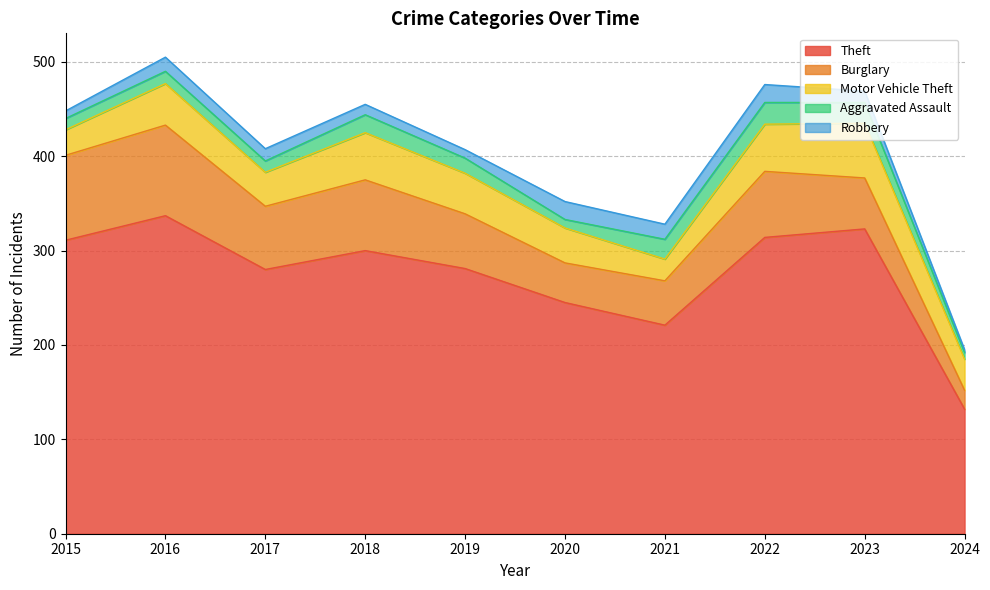

True or false: Theft and Robbery intersect in this chart.

False